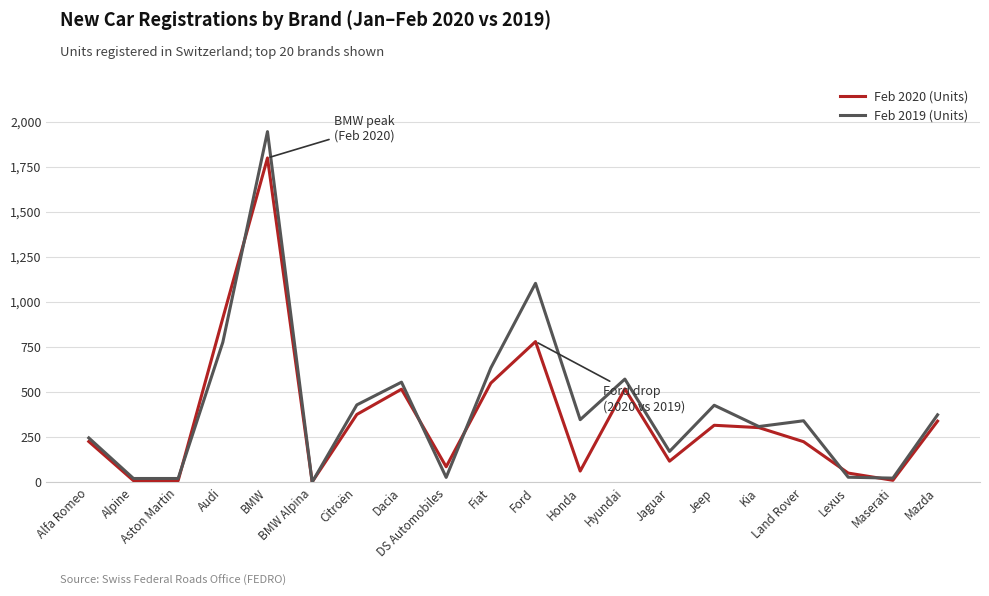

List the series in order of their peak value, highest first.

Feb 2019 (Units), Feb 2020 (Units)